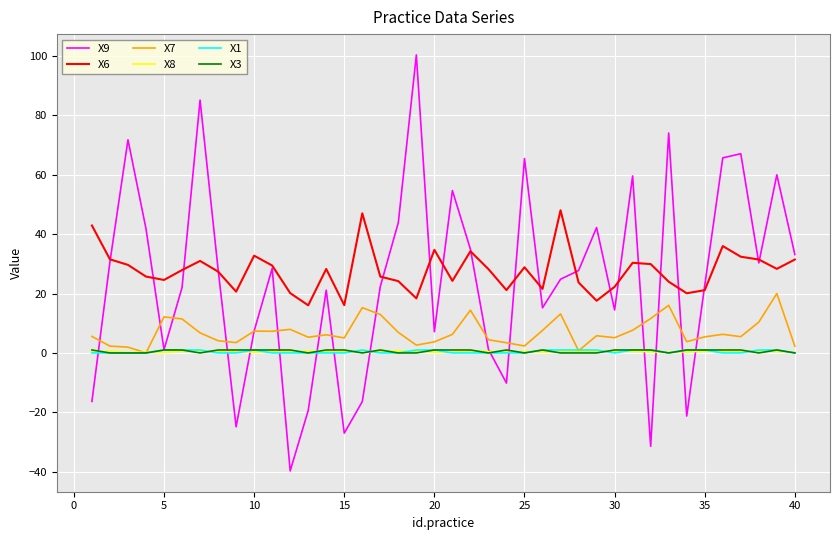

True or false: X7 and X6 cross at least once.

False